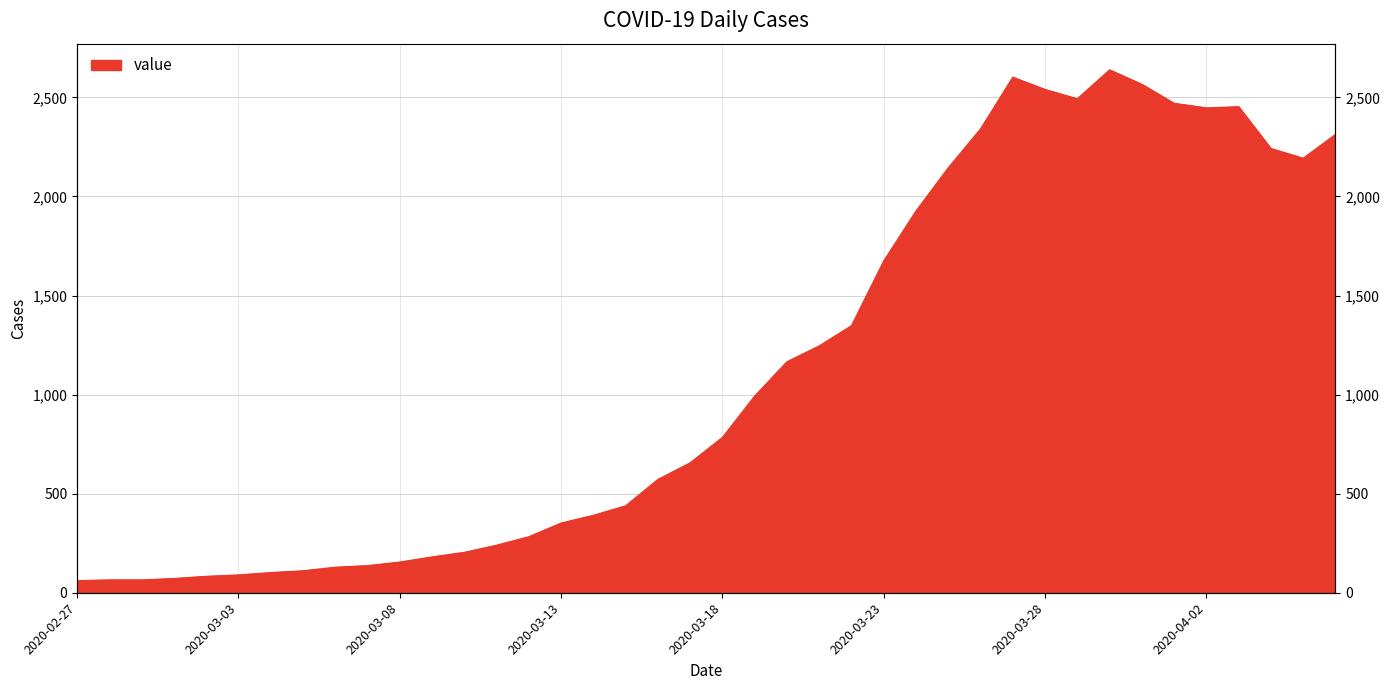

Reading right to left, extract all data points from this chart.

2020-04-06=2313	2020-04-05=2193	2020-04-04=2242	2020-04-03=2453	2020-04-02=2447	2020-04-01=2470	2020-03-31=2566	2020-03-30=2639	2020-03-29=2493	2020-03-28=2540	2020-03-27=2602	2020-03-26=2341	2020-03-25=2145	2020-03-24=1927	2020-03-23=1675	2020-03-22=1348	2020-03-21=1246	2020-03-20=1166	2020-03-19=993	2020-03-18=784	2020-03-17=656	2020-03-16=572	2020-03-15=439	2020-03-14=391	2020-03-13=352	2020-03-12=283	2020-03-11=240	2020-03-10=204	2020-03-09=181	2020-03-08=155	2020-03-07=137	2020-03-06=129	2020-03-05=111	2020-03-04=102	2020-03-03=90	2020-03-02=83	2020-03-01=72	2020-02-29=65	2020-02-28=65	2020-02-27=61